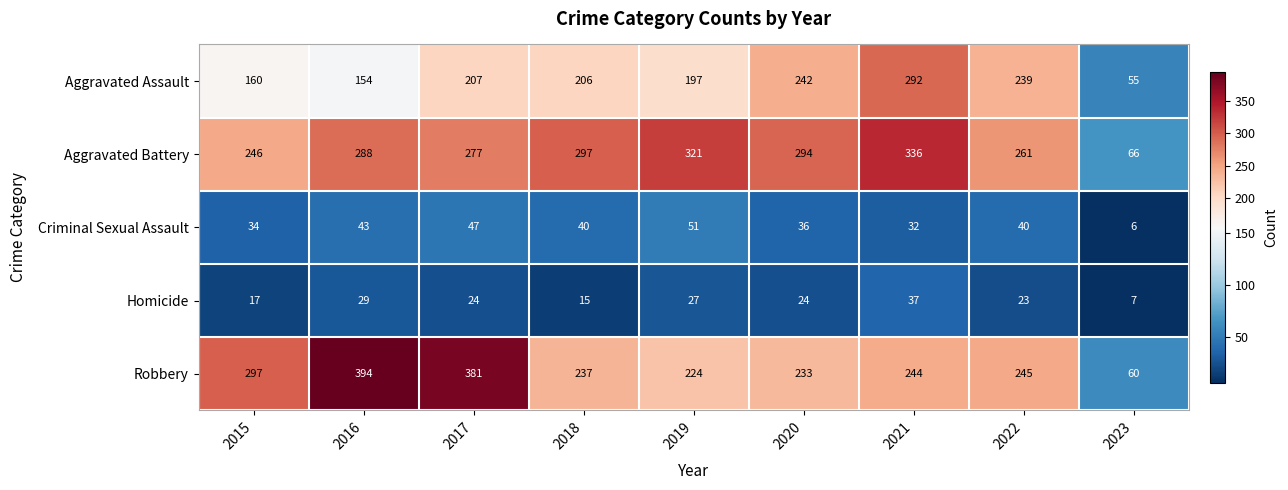

Which label corresponds to the largest value in the chart?

2016